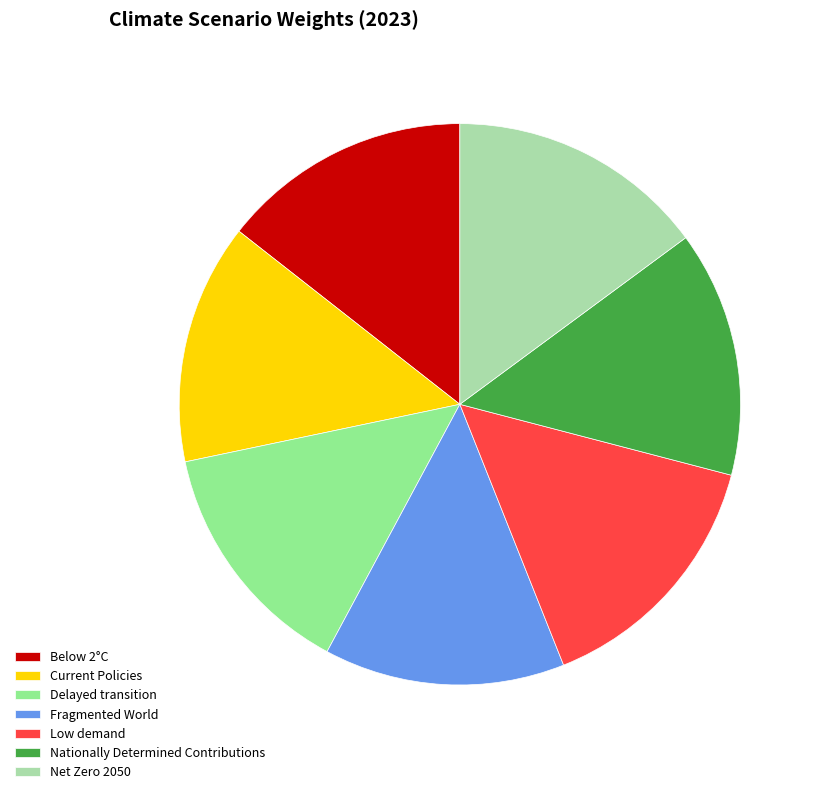

Is it true that Below 2°C is 6% of the pie?

False